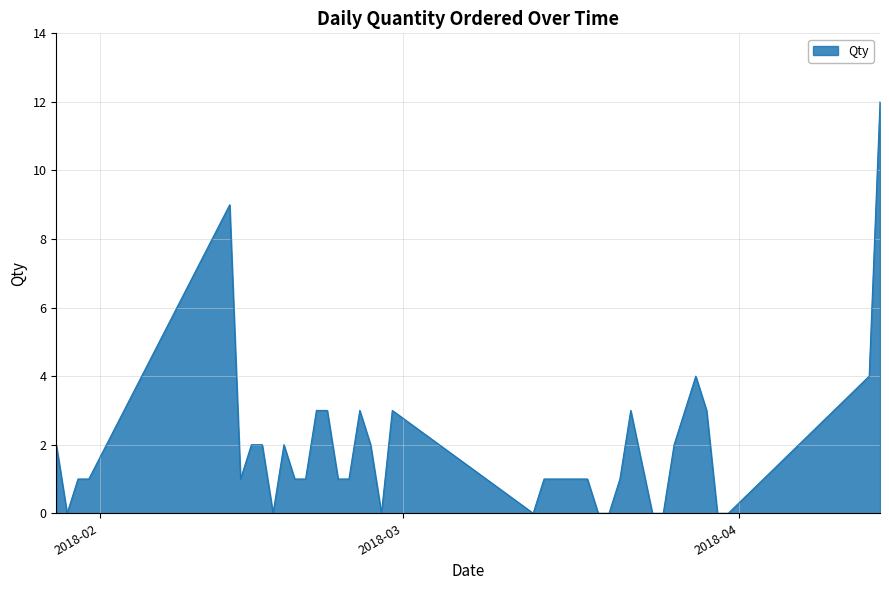

Reading left to right, list all the values displayed in this chart.

2	0	1	1	9	1	2	2	0	2	1	1	3	3	1	1	3	2	0	3	0	1	1	1	1	1	0	0	1	3	0	0	2	3	4	3	0	0	4	12